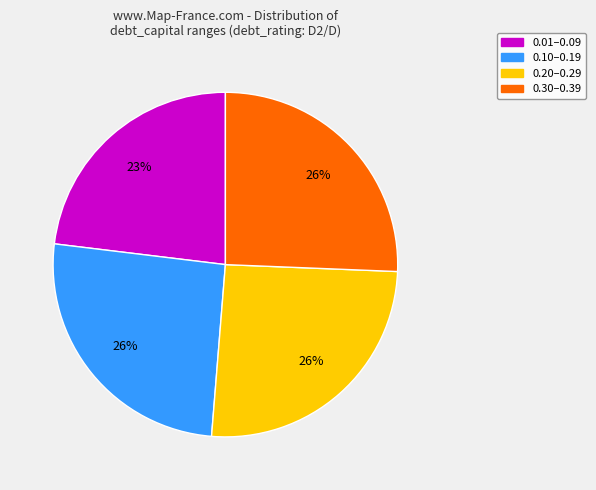

To the nearest percent, what is the average slice percentage?

25%